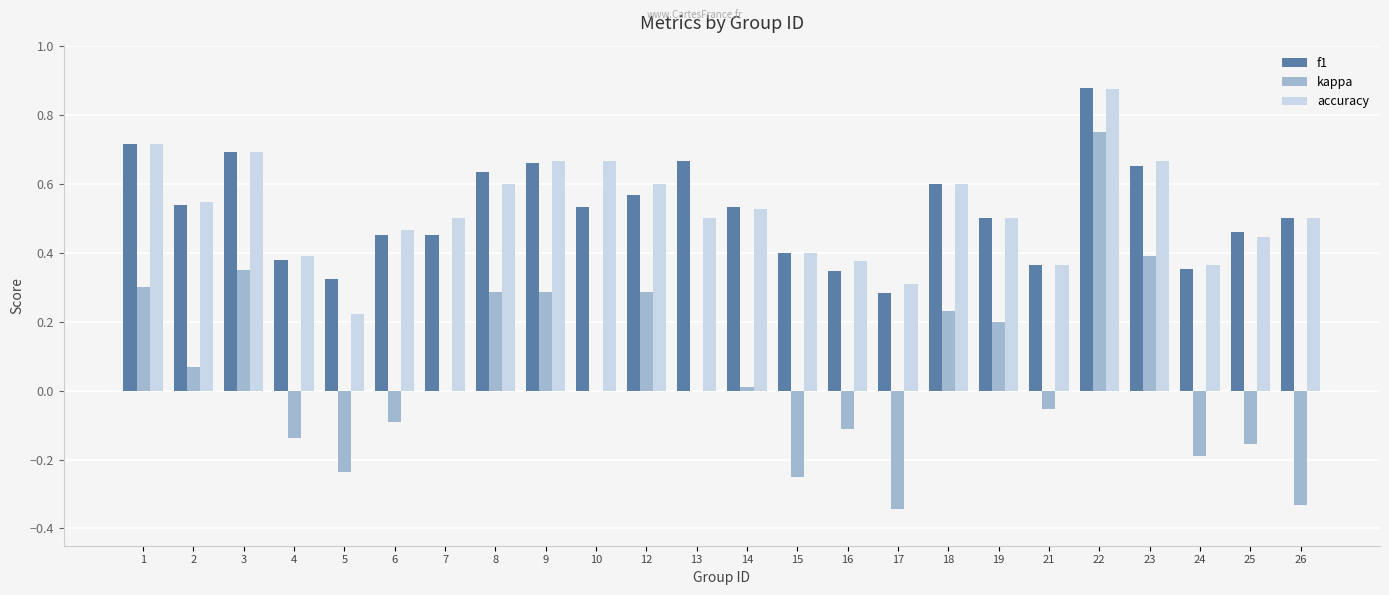

How many data points does each series have?

24